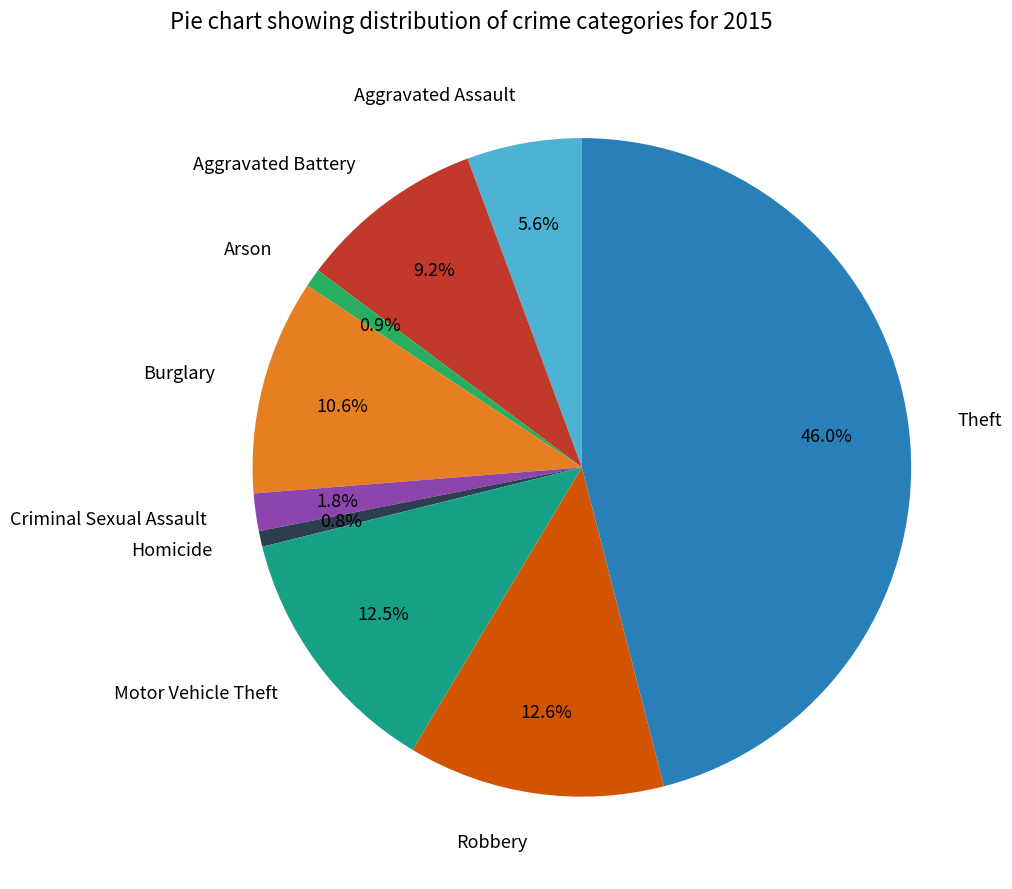

Does Arson account for over 50% of the chart?

No